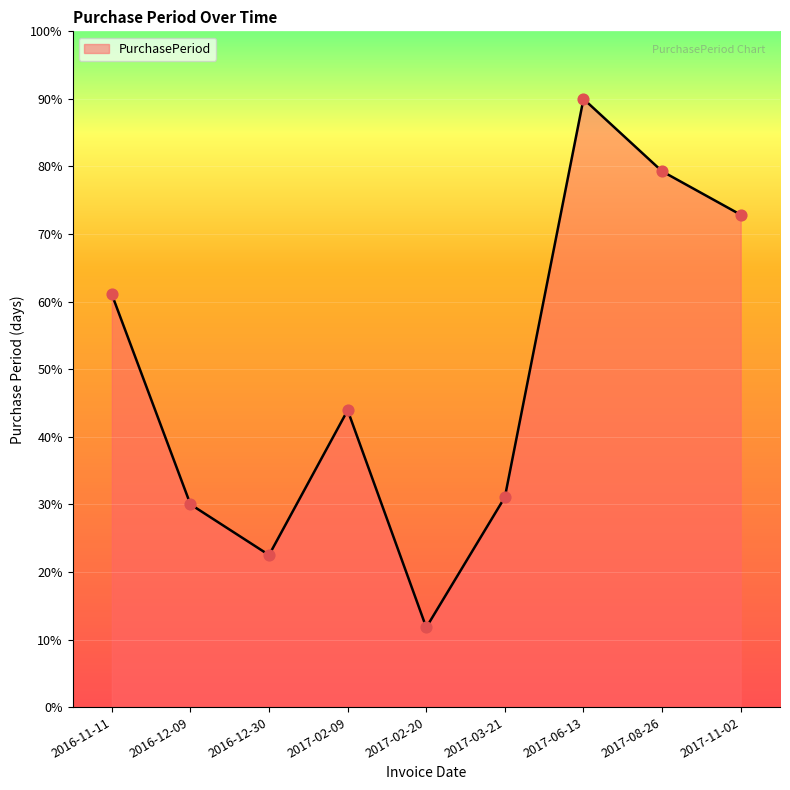

Approximately how many times larger is the value at 2017-02-09 compared to 2017-11-02?

0.6